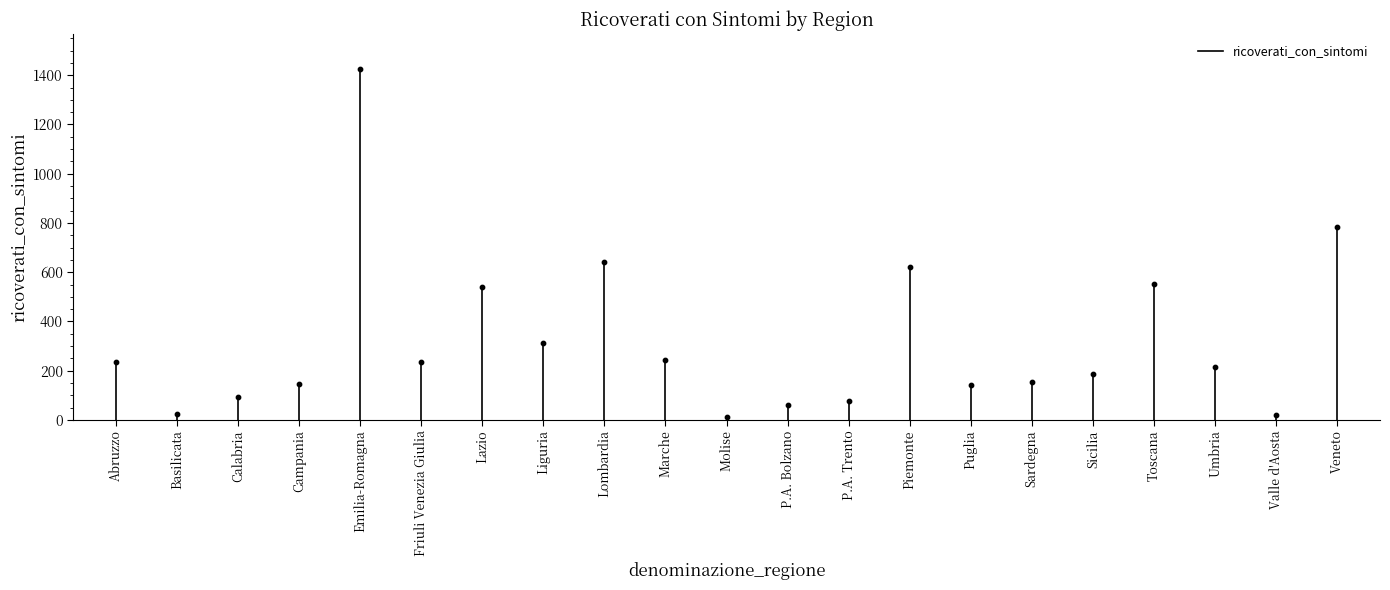

What is the range of Y values (max minus min)?

1411